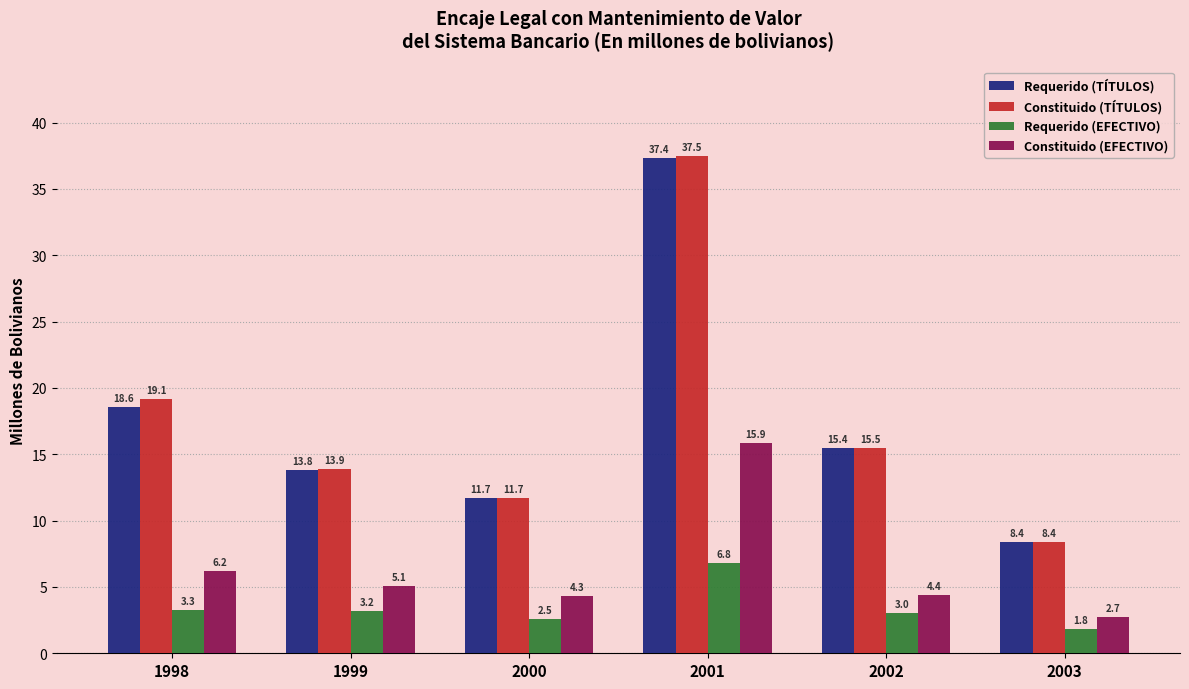

The value of Requerido (EFECTIVO) at 1999 is 5.4. True or false?

False